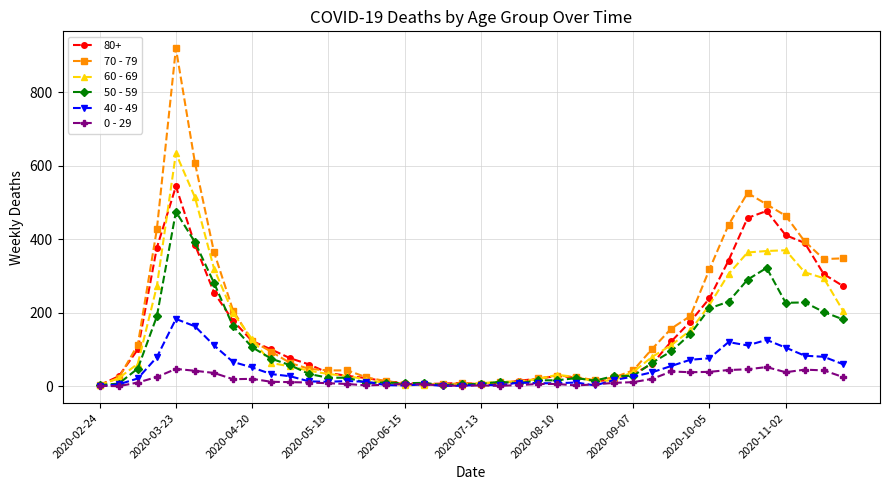

What is the difference between the maximum and second lowest values in the 0 - 29 series?

51